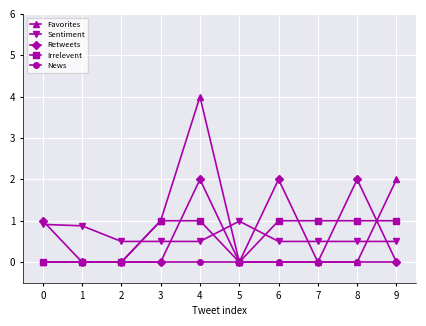

What is the greatest value displayed?

4.0